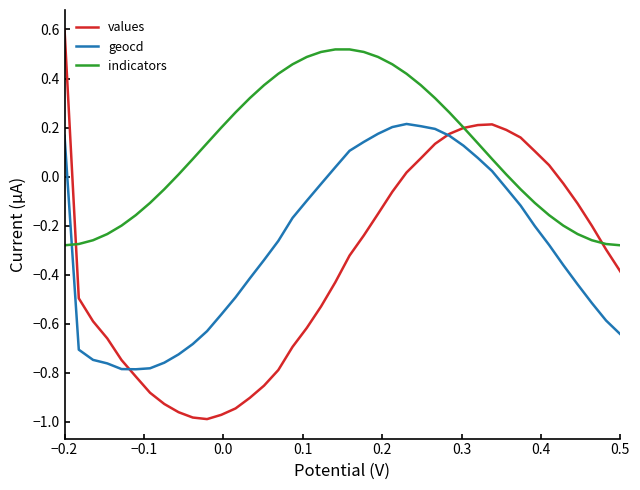

Which series has the largest total across all categories?

indicators